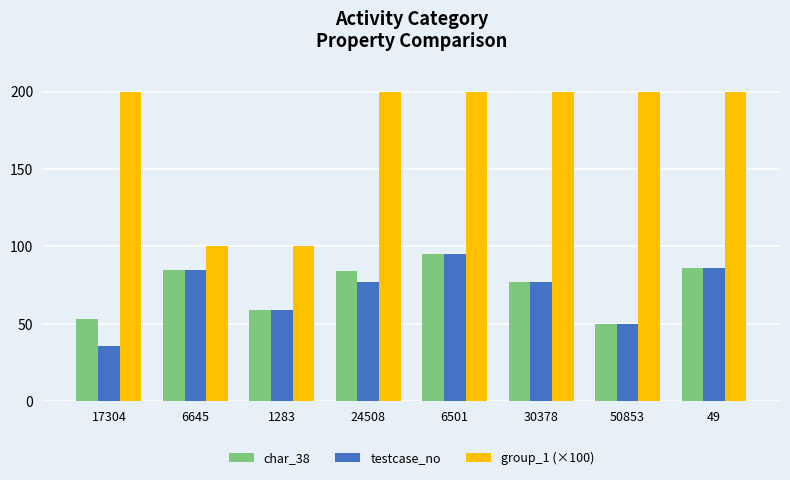

Which series has the largest total across all categories?

group_1 (×100)